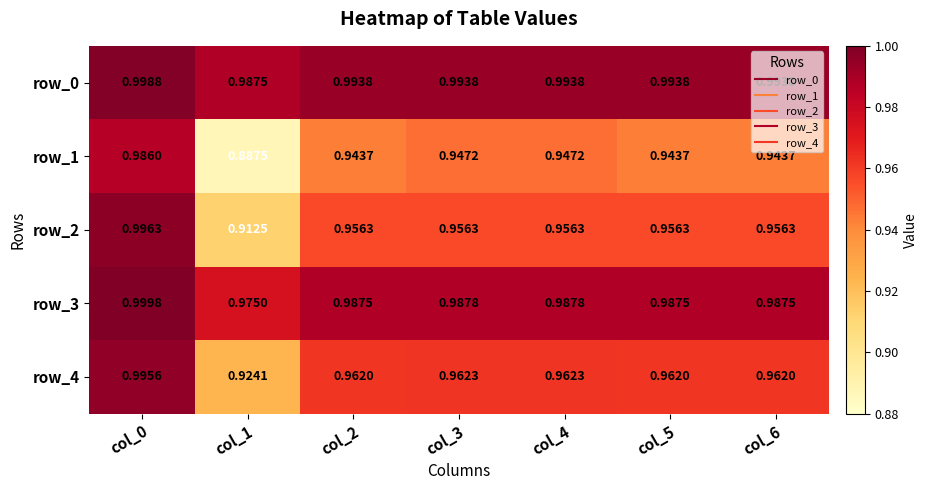

Which series has the largest total across all categories?

row_0